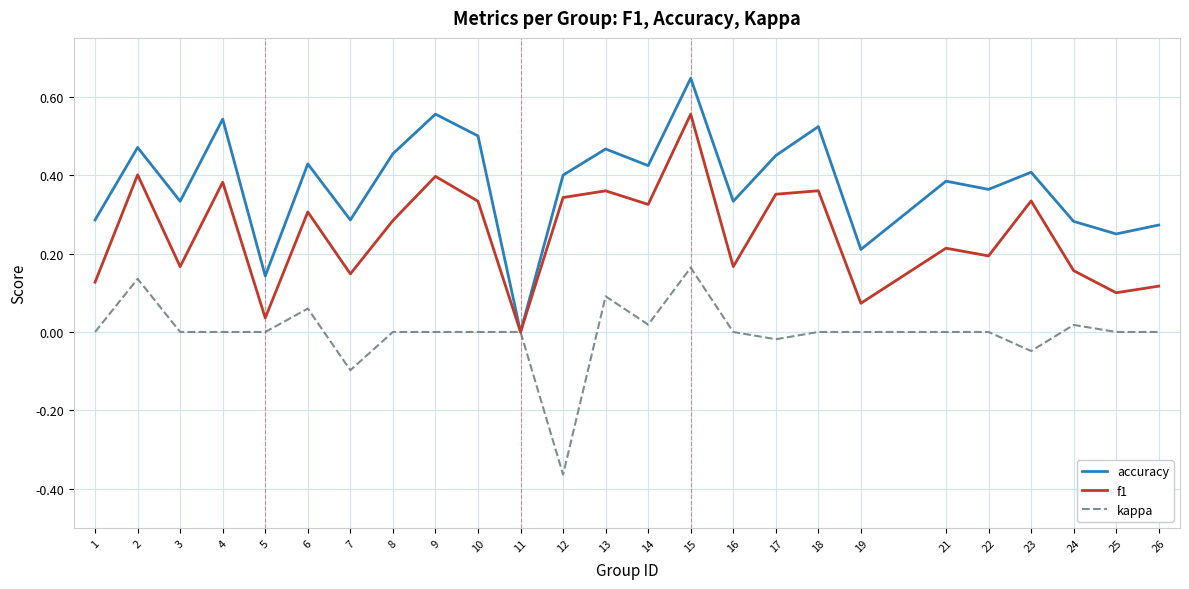

Which series has the largest range (max minus min)?

accuracy